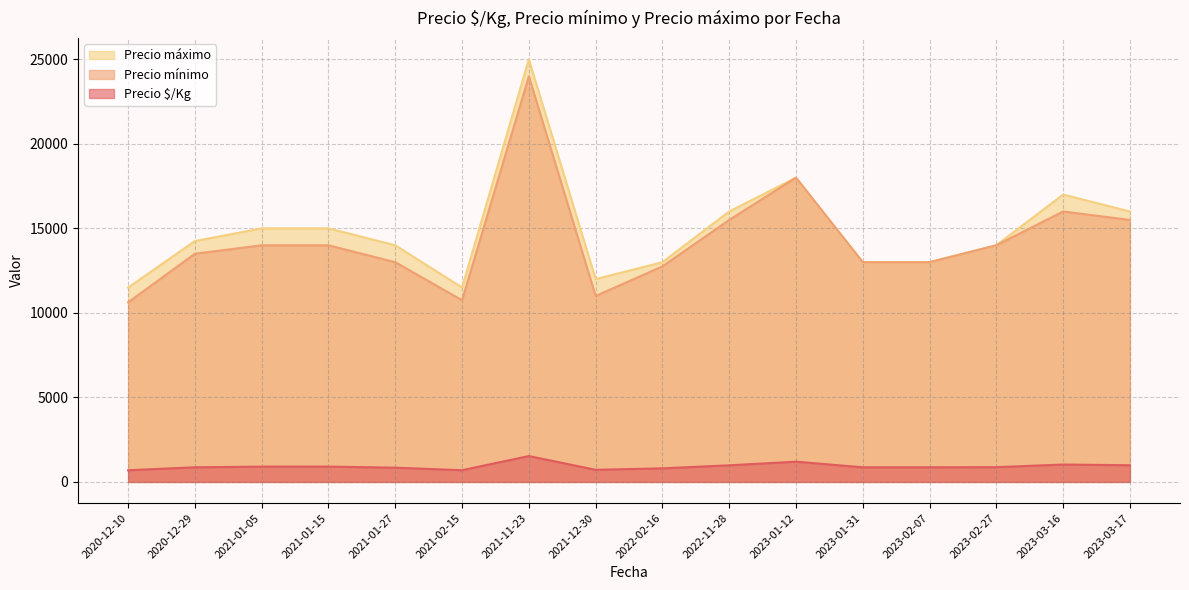

What is the label of the 23rd point from the right?

2021-02-15